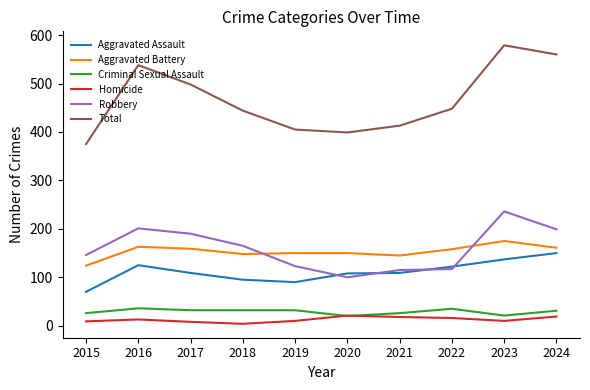

The value of Total at 2023 is 397. True or false?

False